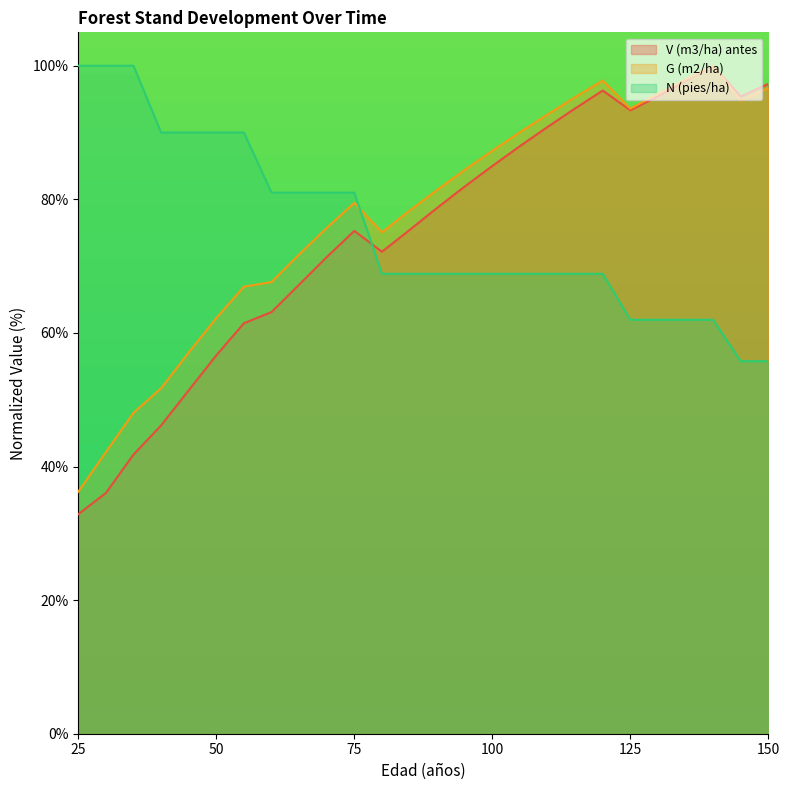

Does the chart have visible grid lines?

No